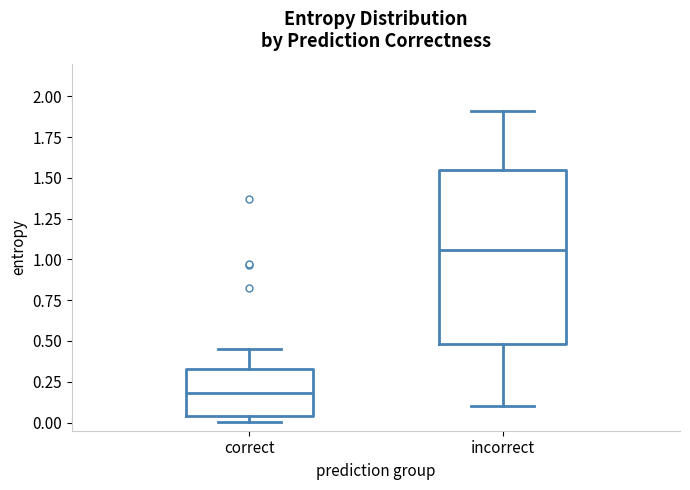

Reading left to right, transcribe this box plot: for each box, give where its median line is, the range the box spans, and where its two whiskers end, as read against the y-axis. The values are not printed on the chart, so give them approximately, as read against the axis.

correct: median 0.20, box 0.05 to 0.35, whiskers 0.00 to 0.45
incorrect: median 1.05, box 0.50 to 1.55, whiskers 0.10 to 1.90